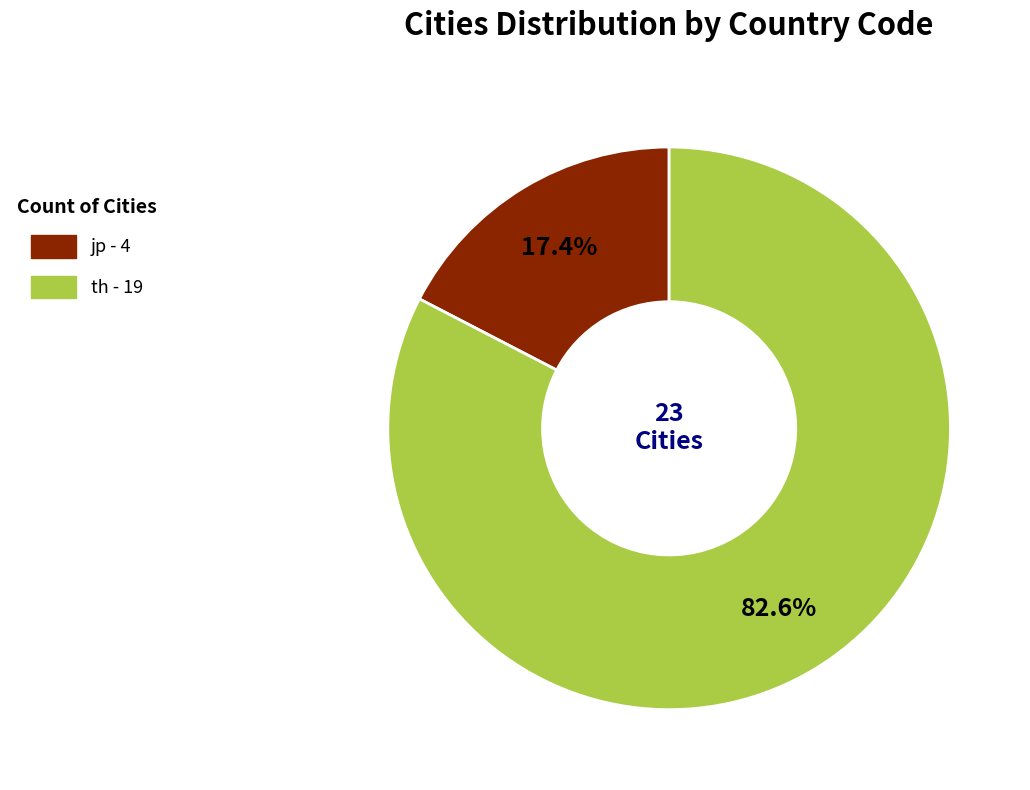

Between jp and th, which is larger?

th